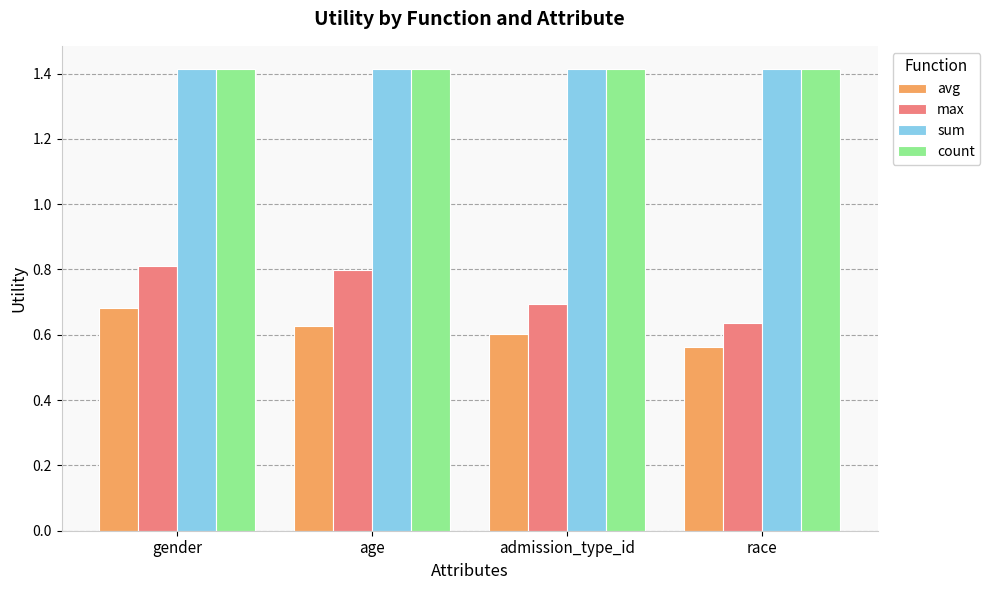

What is the sum of all avg values?

2.5